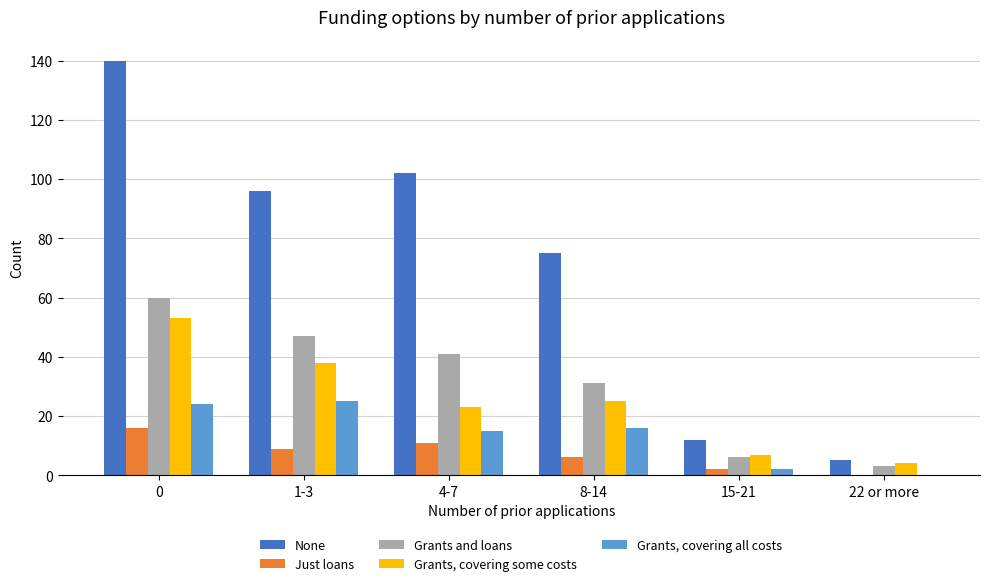

Is the value of Grants and loans at 15-21 greater than the value of Grants, covering all costs at 15-21?

Yes